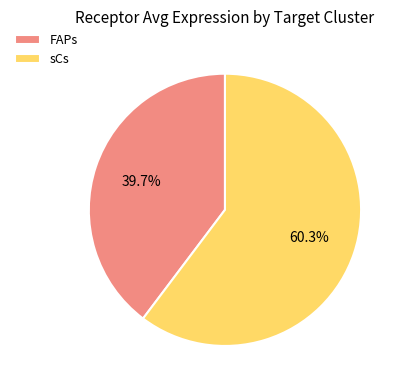

Is it true that sCs is 60% of the pie?

True